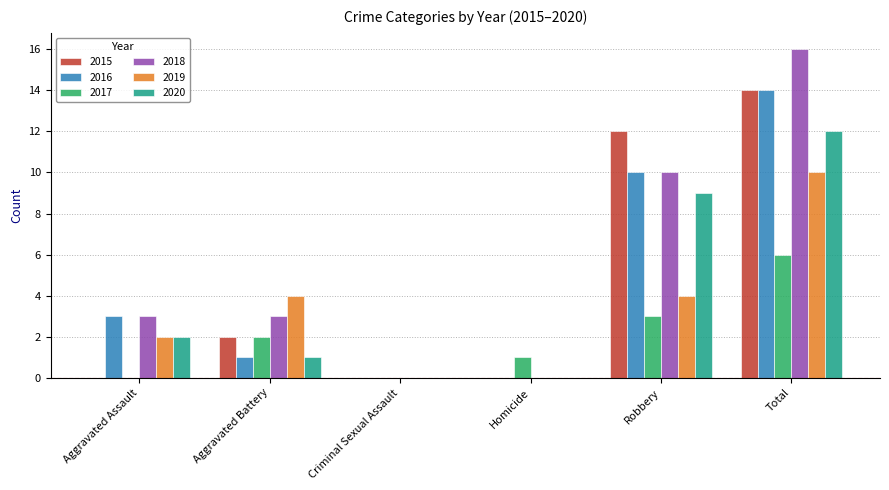

Read the 2017 value at Robbery.

3